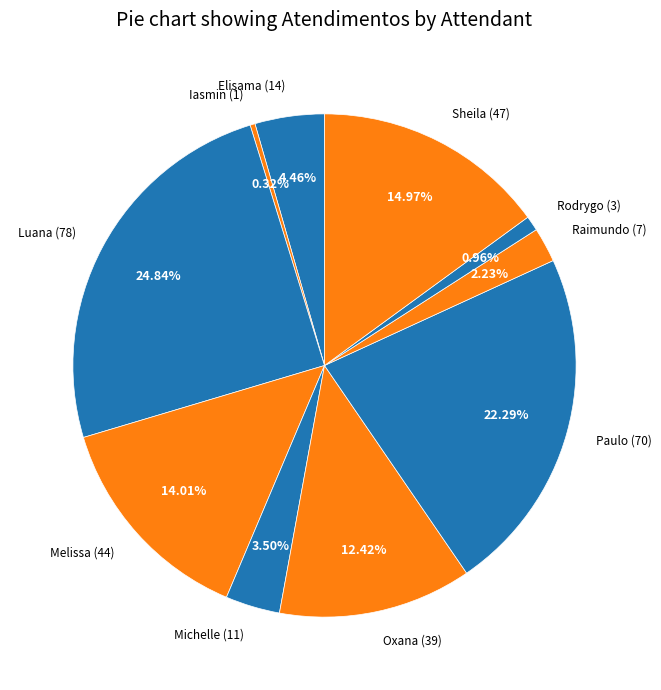

Rank the categories by value from lowest to highest.

Iasmin (1), Rodrygo (3), Raimundo (7), Michelle (11), Elisama (14), Oxana (39), Melissa (44), Sheila (47), Paulo (70), Luana (78)